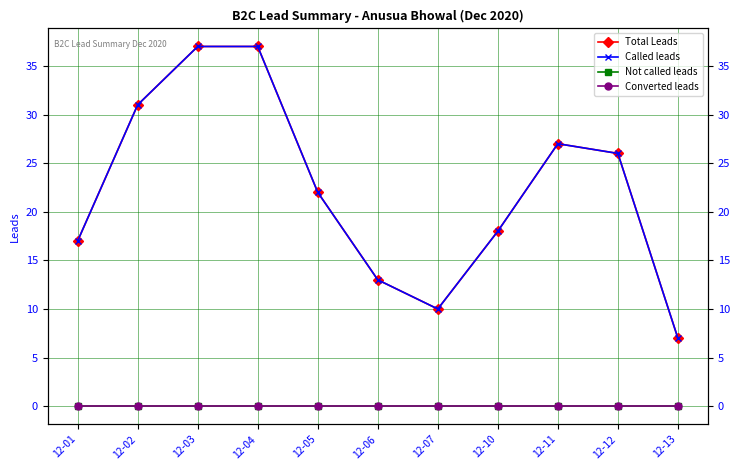

Which category has the highest value in the Converted leads series?

12-01